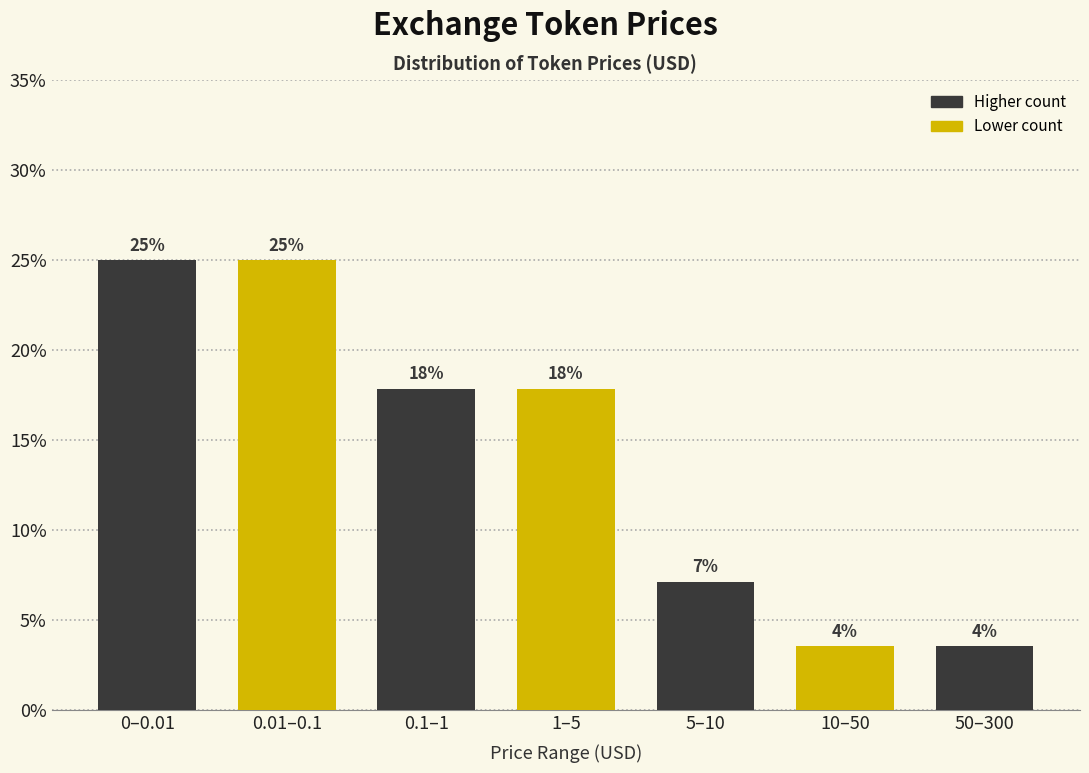

How many bars are there in total?

7